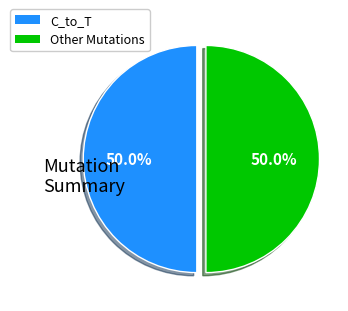

Is there a majority slice in this chart?

No